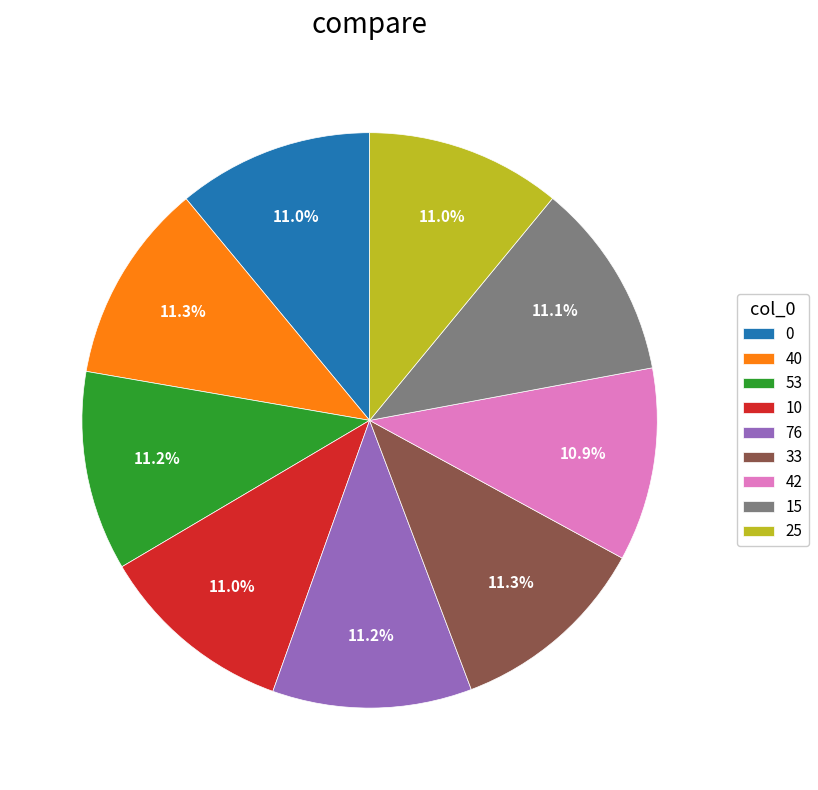

Does any single category account for the majority?

No